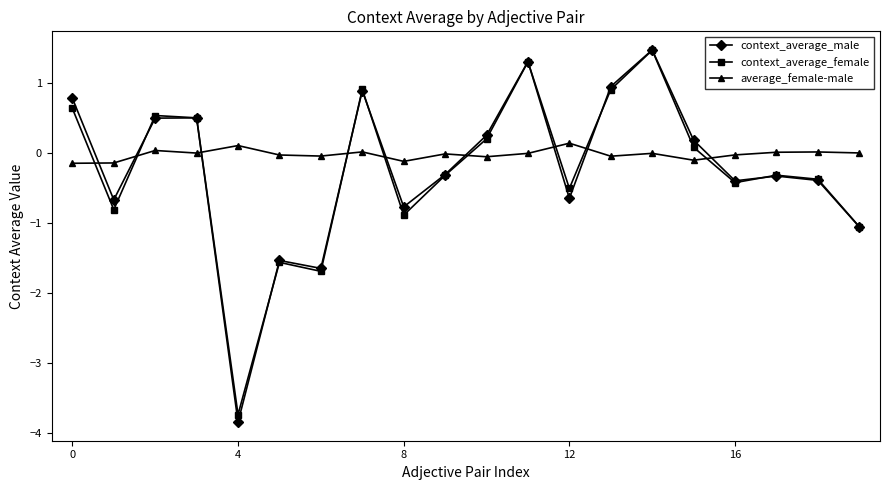

In context_average_female, how many points are higher than both neighbors (excluding endpoints)?

6